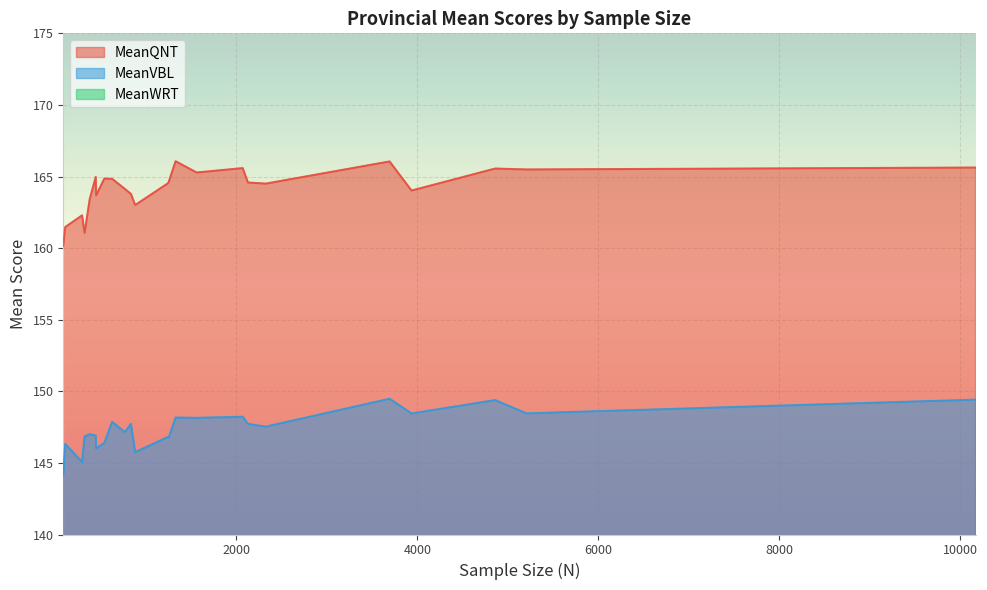

Which series has the widest spread of values?

MeanQNT